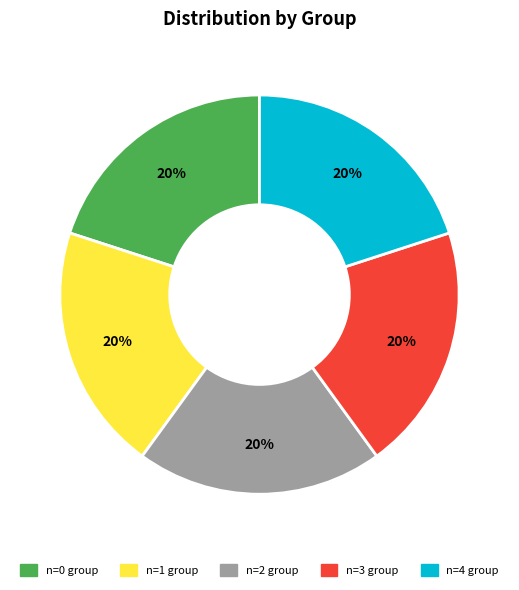

To the nearest percent, what is the difference between the largest and smallest slice percentages?

0%